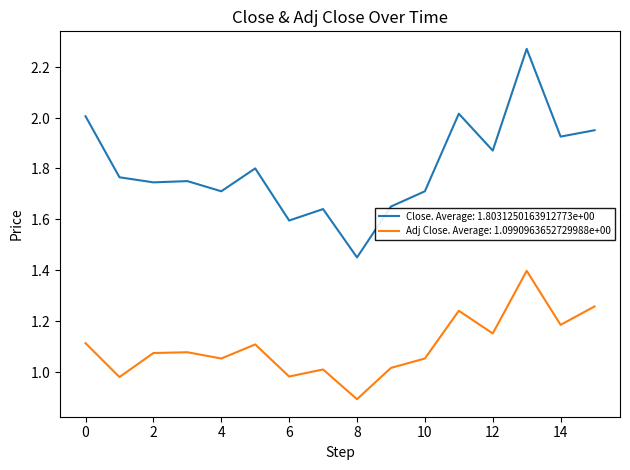

Rank the series by their maximum value, from highest to lowest.

Close. Average: 1.8031250163912773e+00, Adj Close. Average: 1.0990963652729988e+00